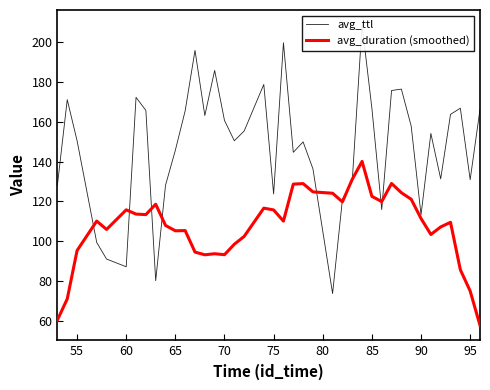

Which series ends up on top after the final intersection of avg_ttl and avg_duration (smoothed)?

avg_ttl